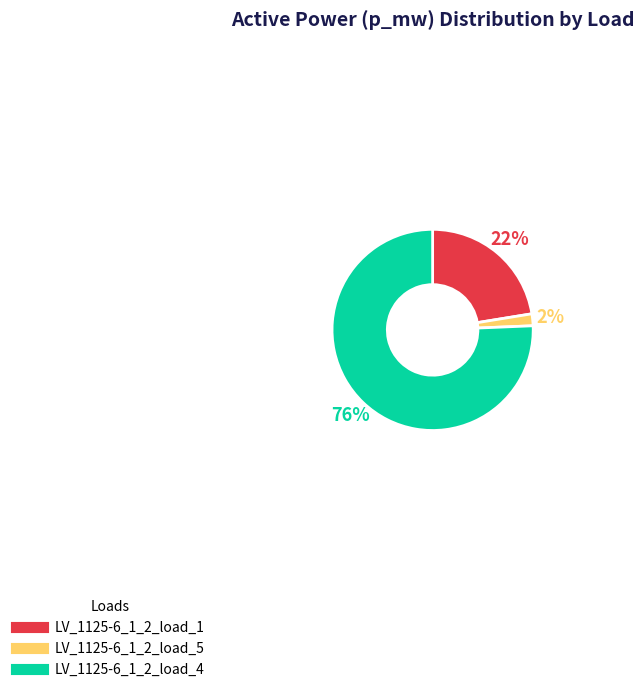

Do LV_1125-6_1_2_load_5 and LV_1125-6_1_2_load_4 together represent more than half of the pie?

Yes